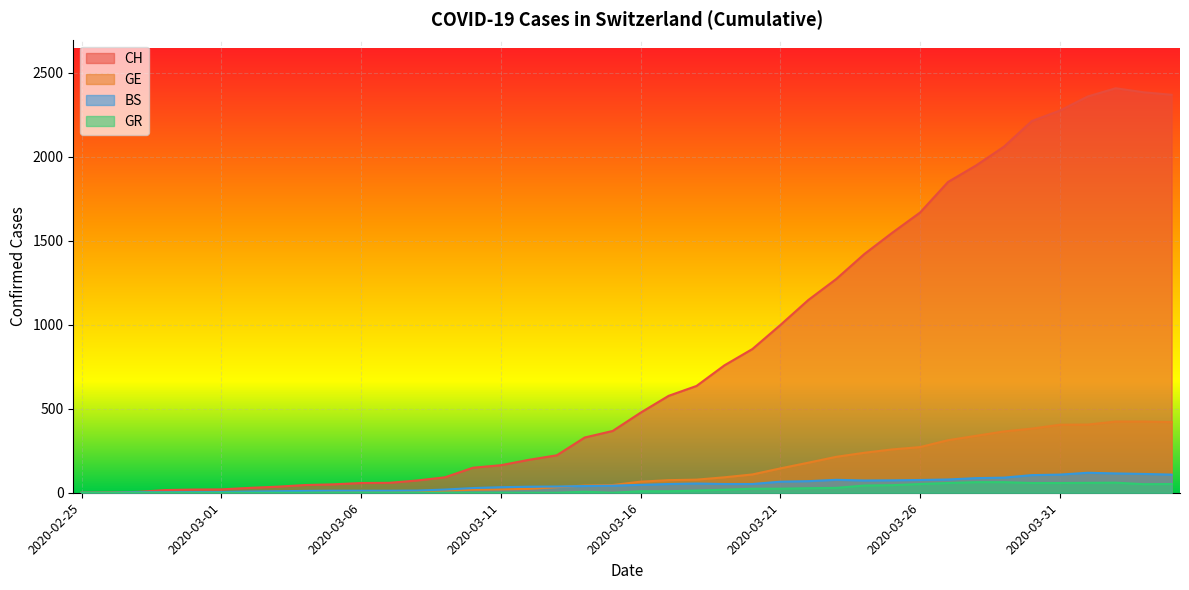

What is the difference between the second highest and minimum values in the BS series?

115